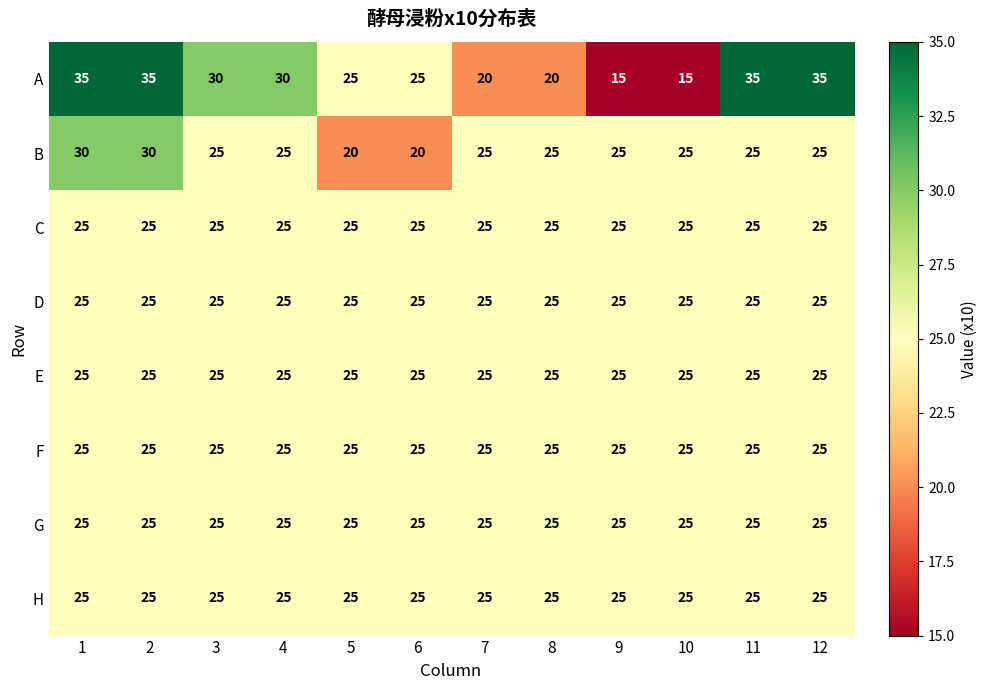

The value of F at 2 is 15. True or false?

False